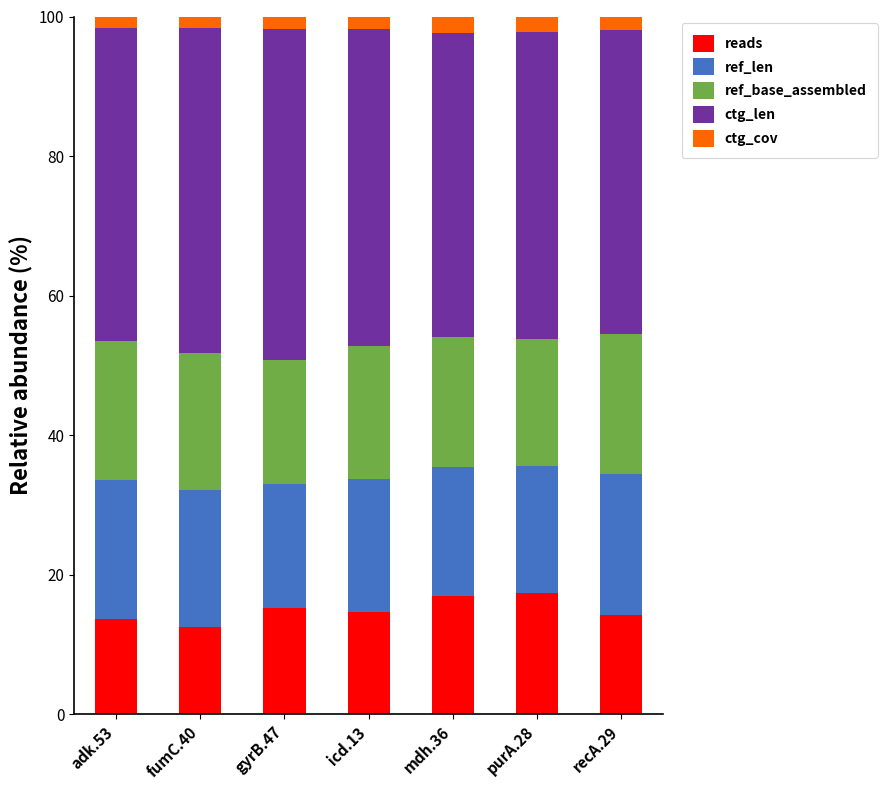

What is the maximum value for reads?

17.4